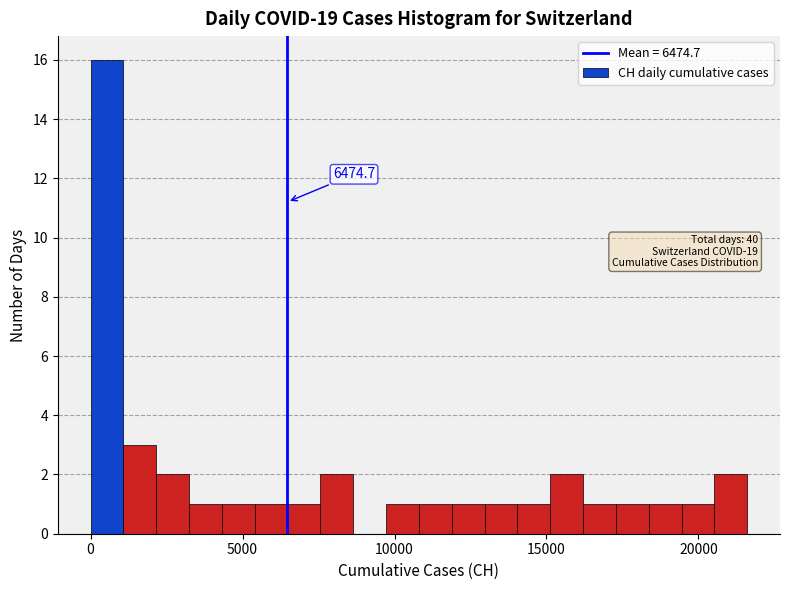

Around what value on the x-axis is the tallest bar? Give the approximate position of its centre, as read against the axis.

500